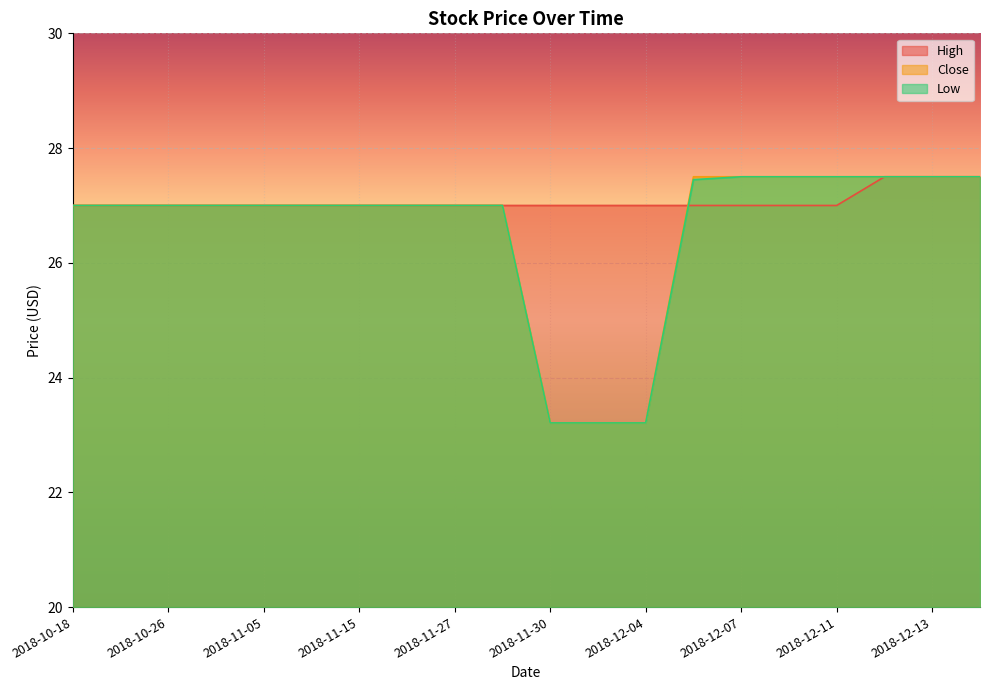

How many times do Low and High cross each other?

1